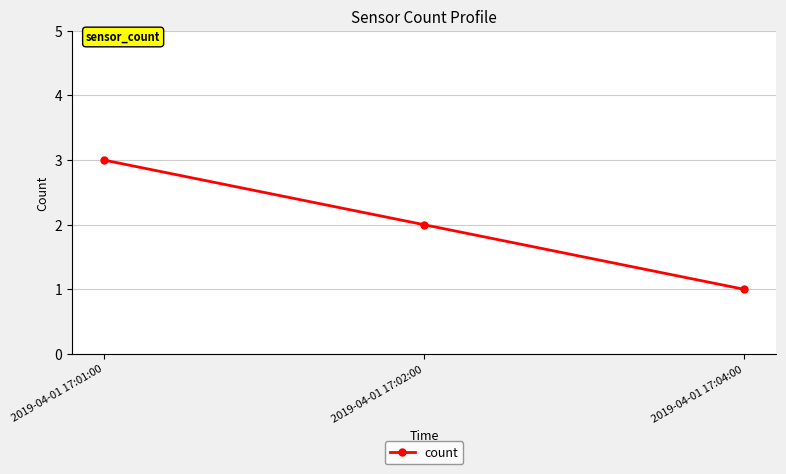

Is it true that the value at 2019-04-01 17:02:00 is 2?

True